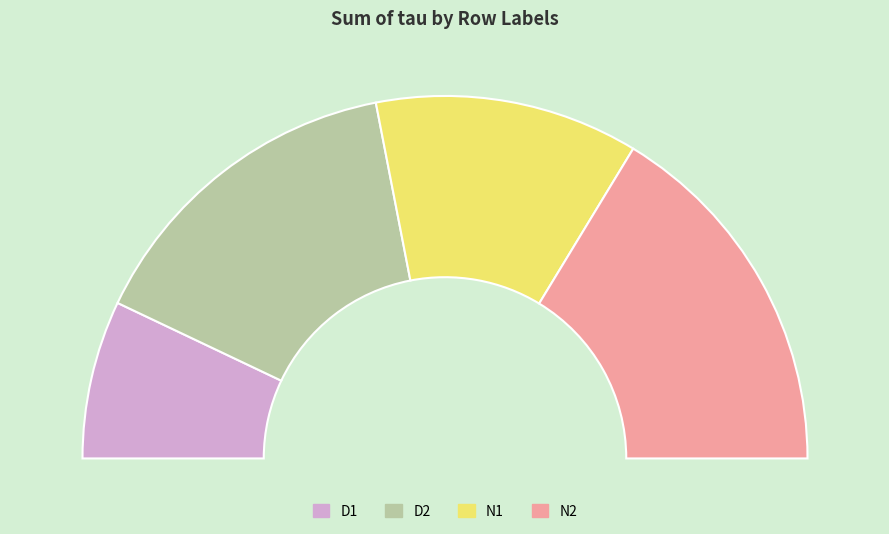

The N2 slice represents 19% of the pie. True or false?

False